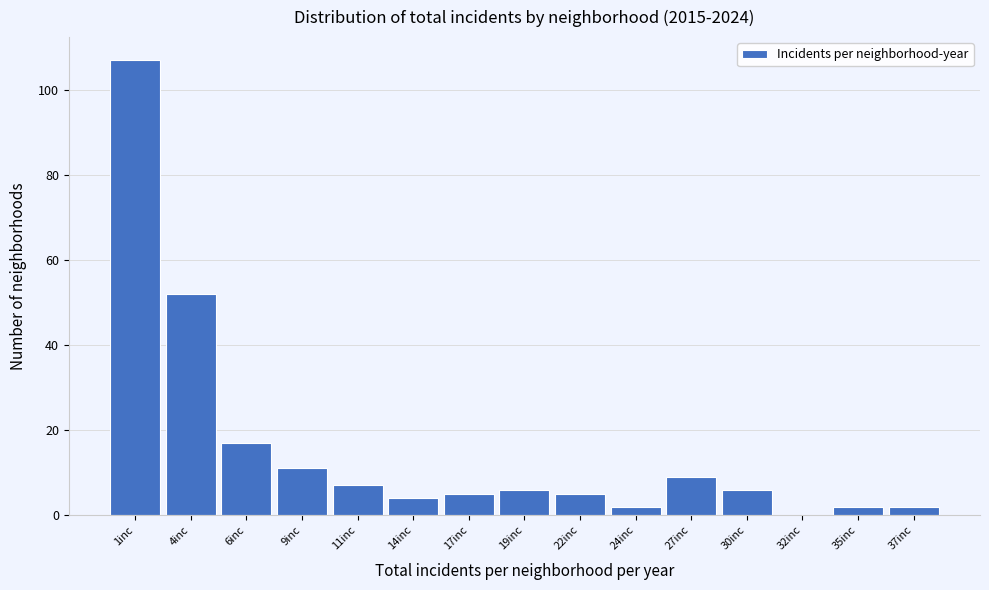

Reading left to right, transcribe all the data shown in this chart.

1inc=107	4inc=52	6inc=17	9inc=11	11inc=7	14inc=4	17inc=5	19inc=6	22inc=5	24inc=2	27inc=9	30inc=6	32inc=0	35inc=2	37inc=2